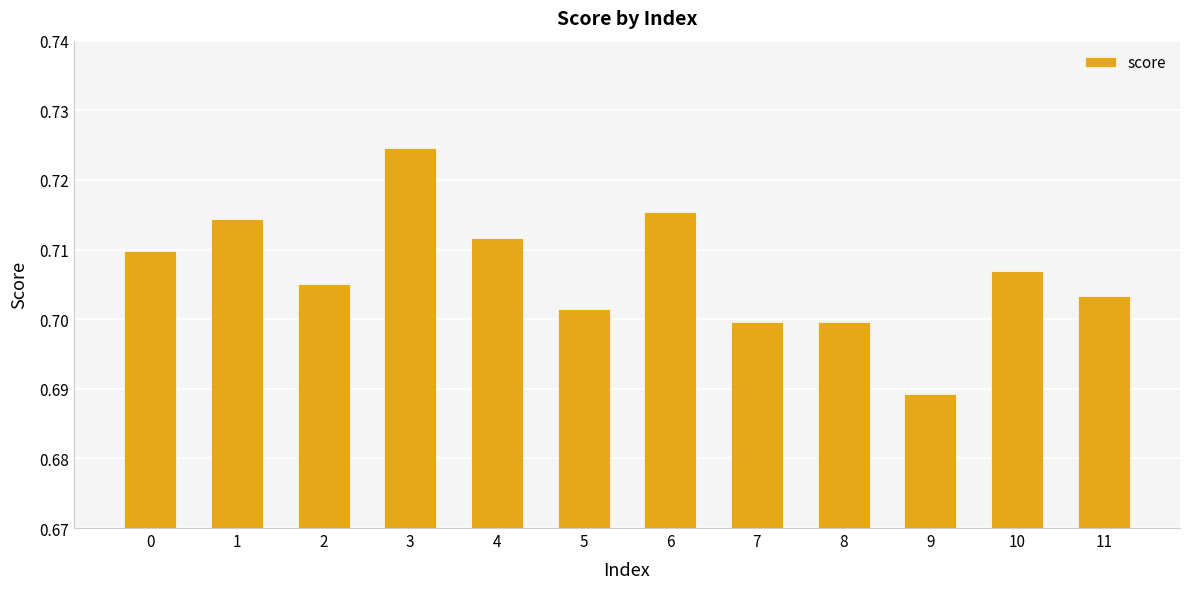

True or false: the data shows 0.9 at 5.

False